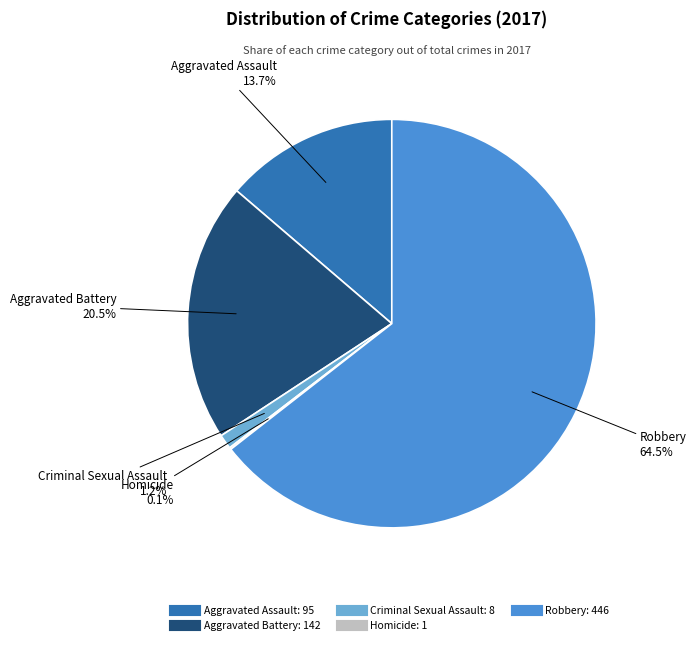

True or false: Aggravated Battery accounts for 14% of the total.

False